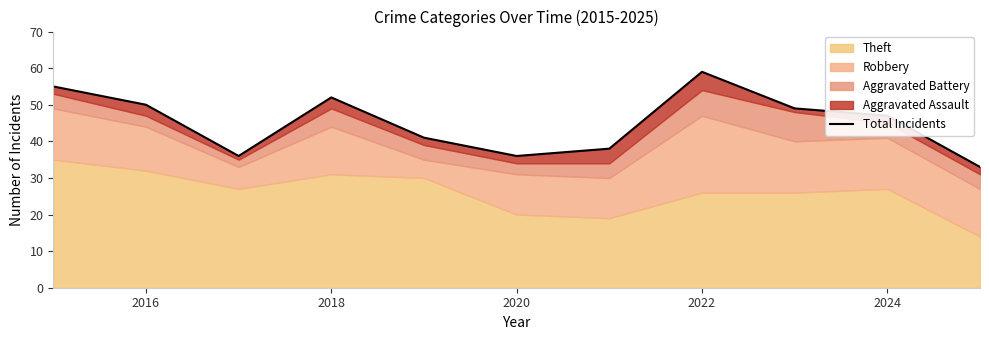

How many lines are shown in the chart?

1